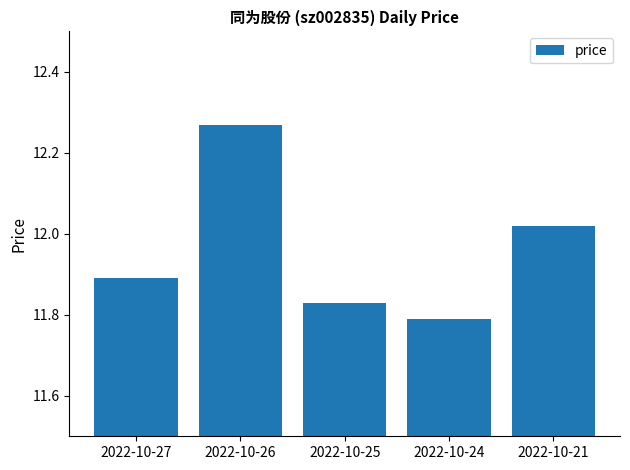

Which category has the highest value across all series?

2022-10-26